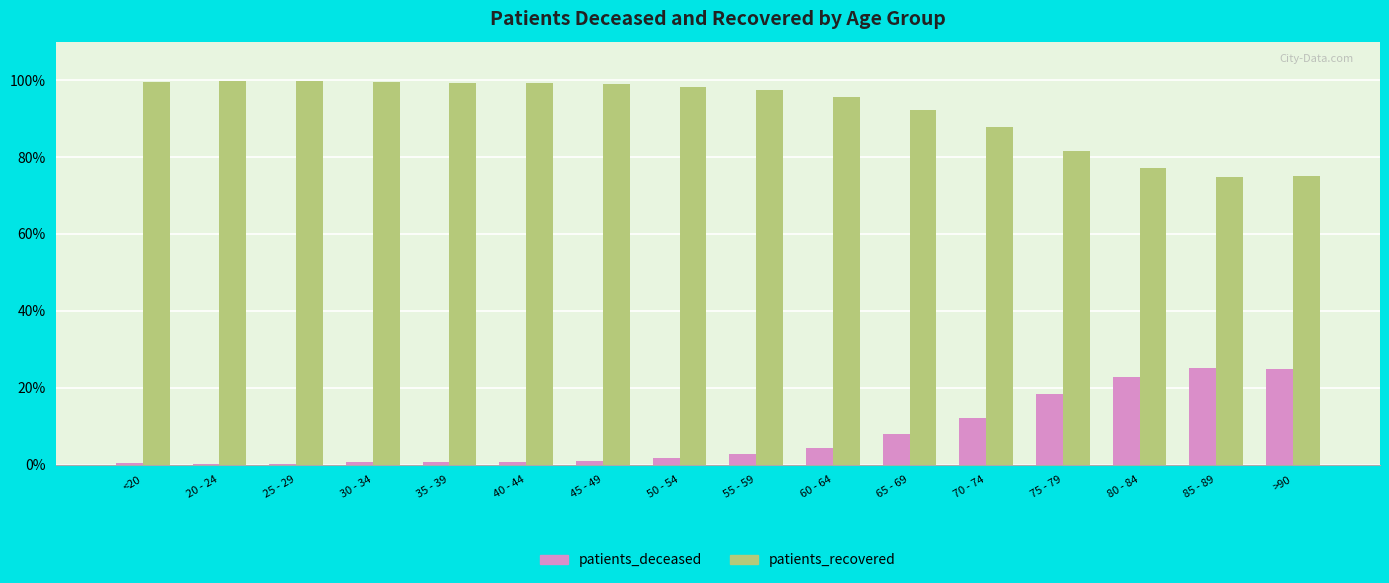

Is it true that patients_recovered equals 133.7 at 30 - 34?

False